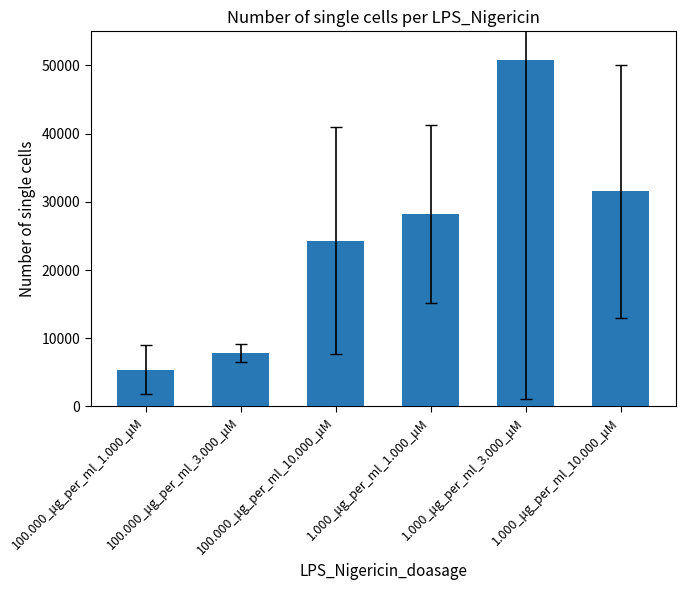

How many data points does each series have?

6